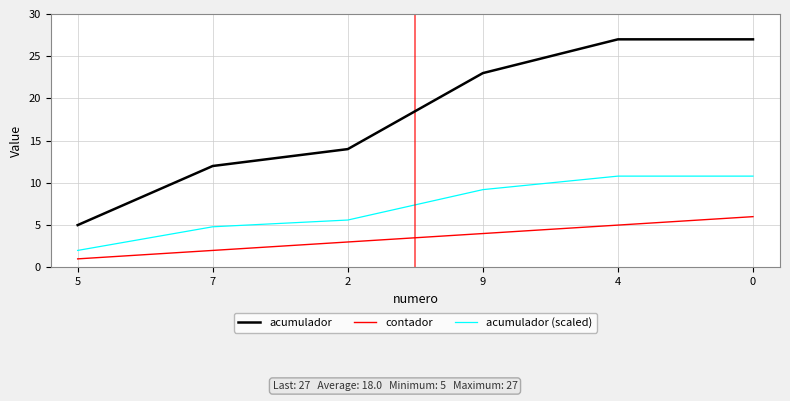

The value of acumulador (scaled) at 5 is 2.0. True or false?

True